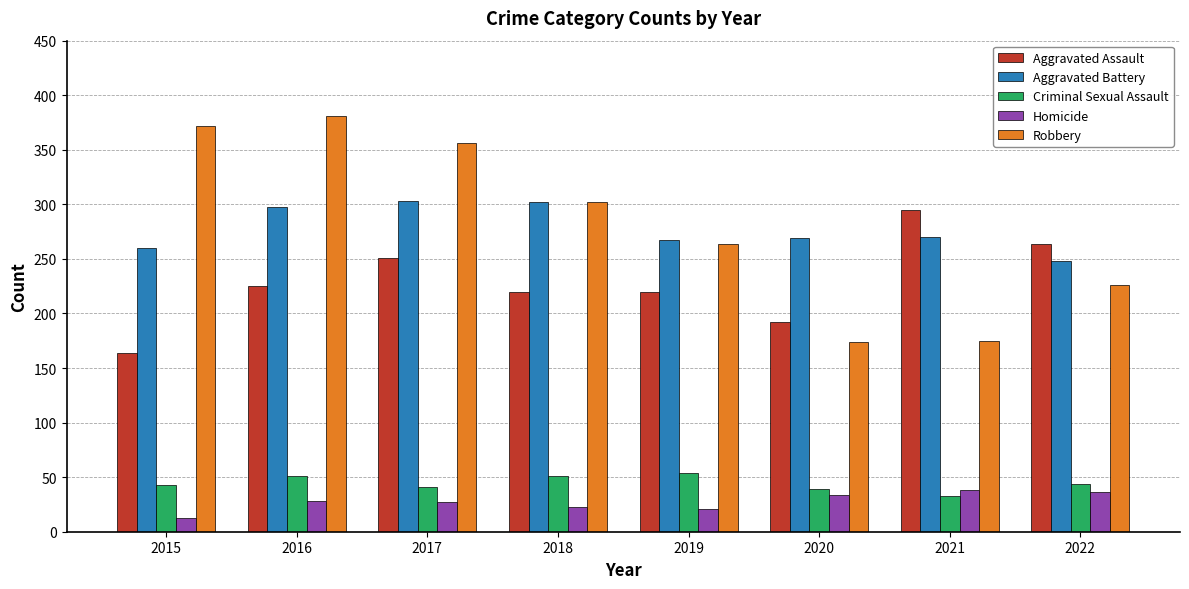

Read the Aggravated Assault value at 2015.

164